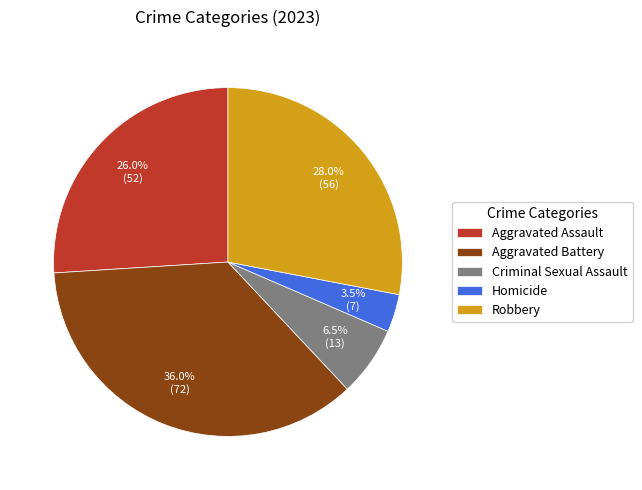

Is Criminal Sexual Assault the majority of the pie?

No